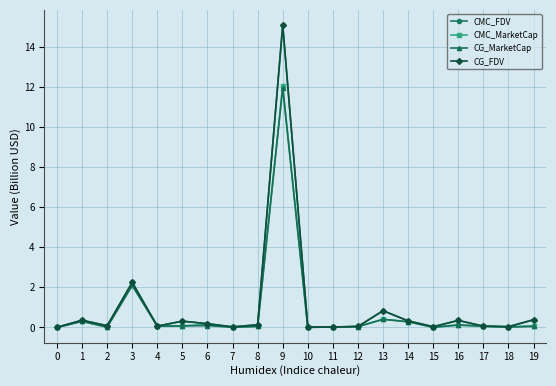

How many distinct data groups are displayed?

4